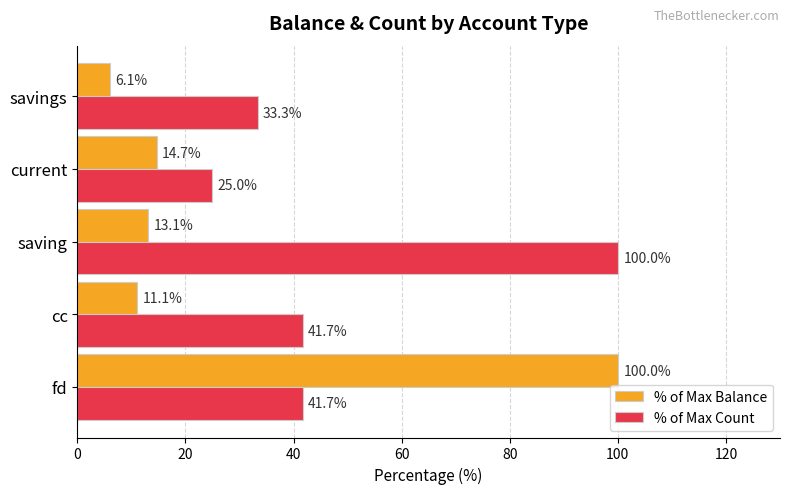

List the series in order of their overall mean, highest first.

% of Max Count, % of Max Balance